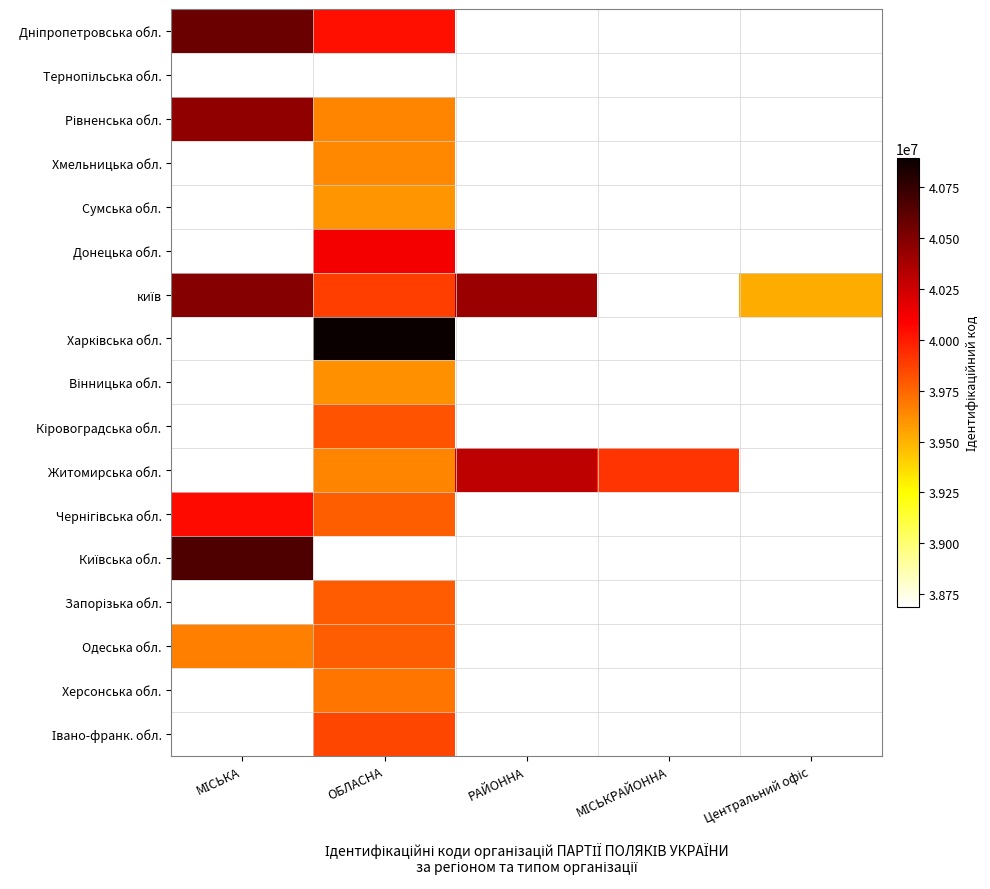

The Кіровоградська обл. series shows 11494763.7 at ОБЛАСНА. True or false?

False